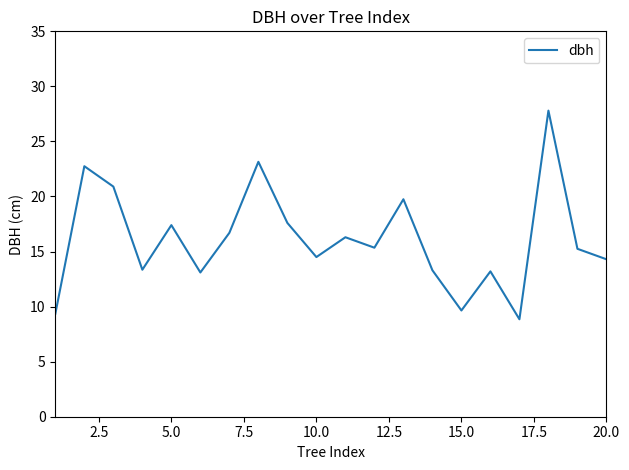

What is the maximum value shown in the chart?

27.8